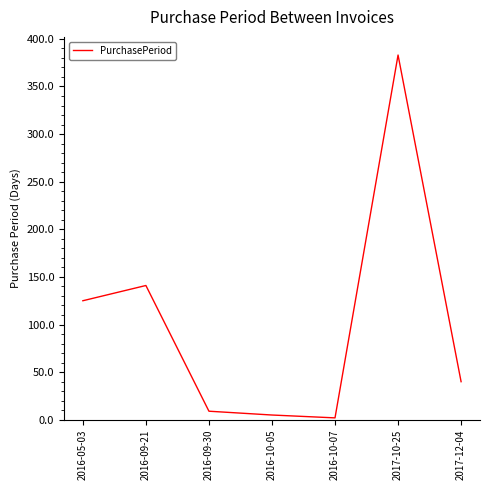

Reading left to right, what are all the values shown in this chart?

2016-05-03=125	2016-09-21=141	2016-09-30=9	2016-10-05=5	2016-10-07=2	2017-10-25=383	2017-12-04=40